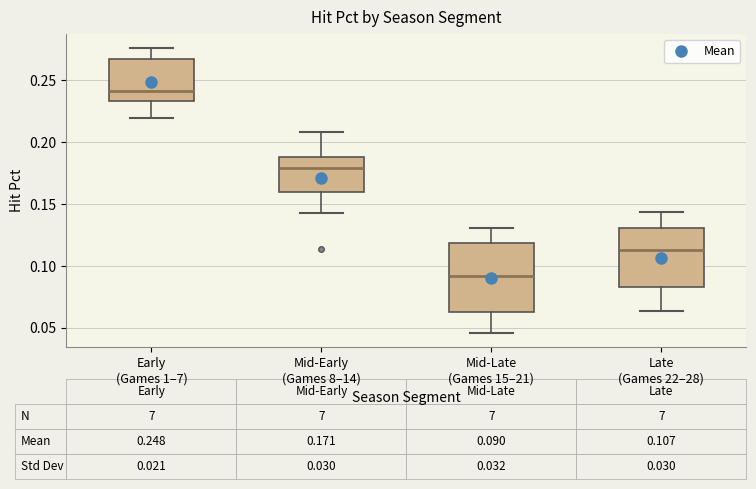

Which box is the tallest, from its lower edge to its upper edge?

Mid-Late (Games 15–21)